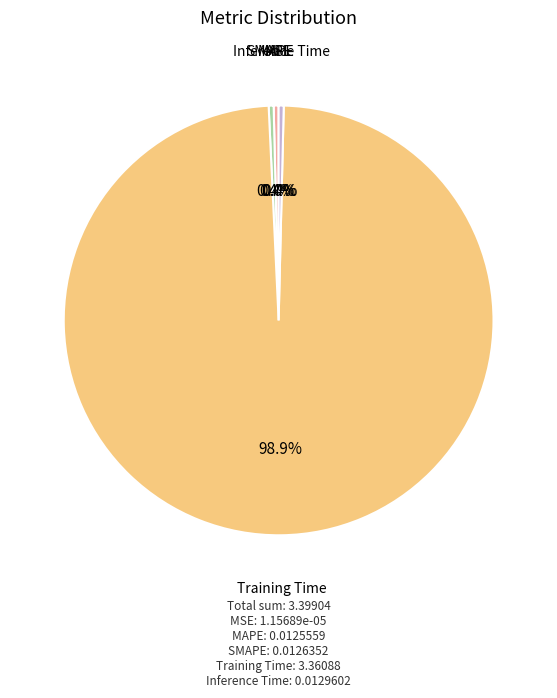

Is there any slice that represents more than half of the pie?

Yes